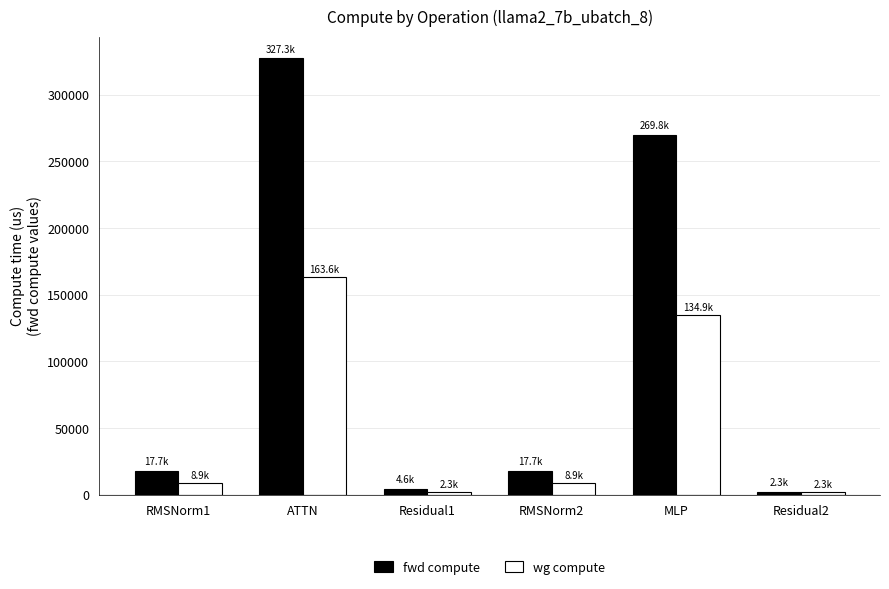

What is the total value across all series at ATTN?

490937.8